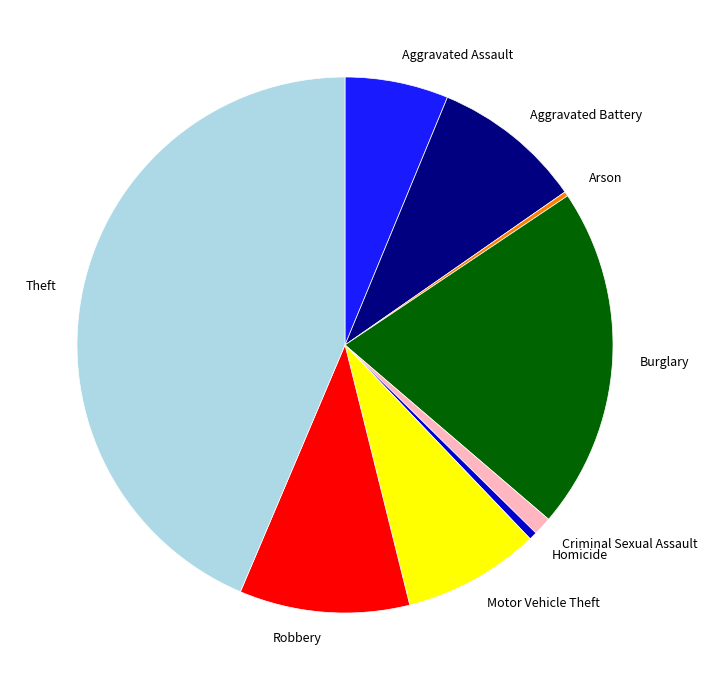

Combined, do Aggravated Battery and Criminal Sexual Assault account for over 50%?

No